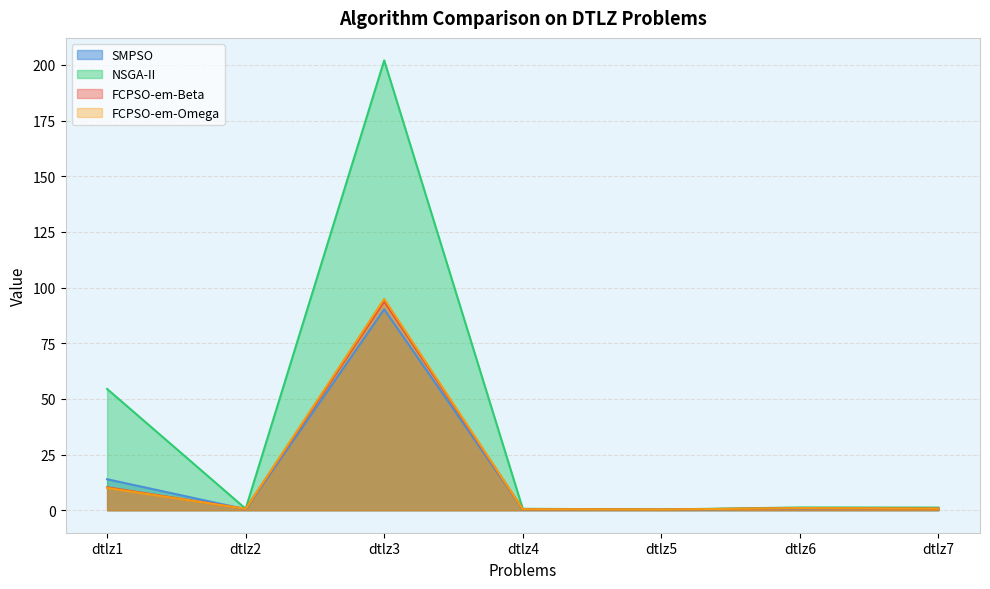

What is the minimum value for NSGA-II?

0.3